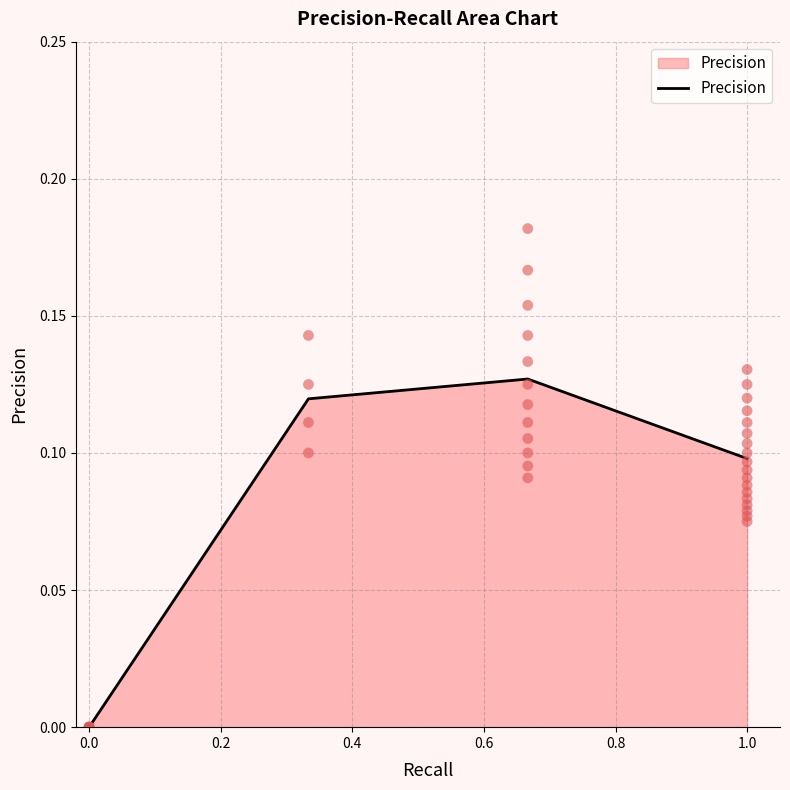

True or false: Precision has more than 2 points higher than both neighbors.

False